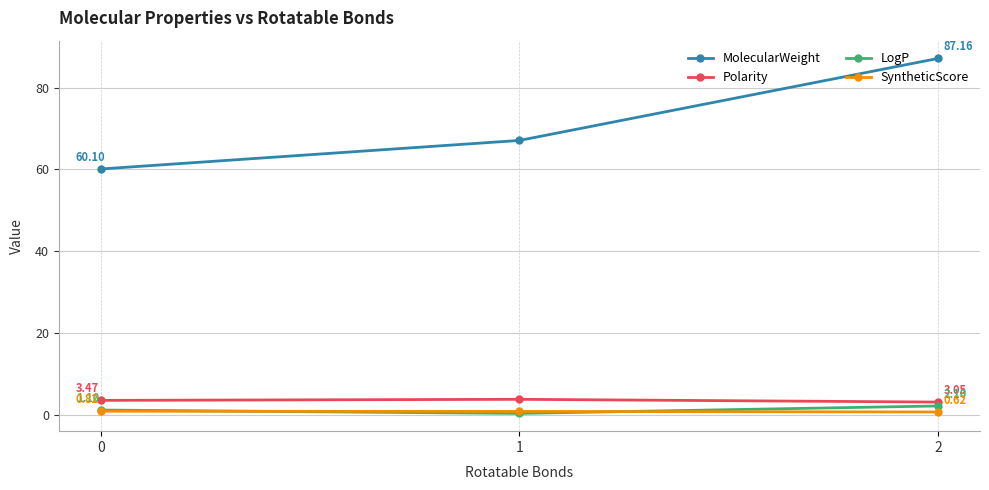

What is the total value across all series at 0?

65.5